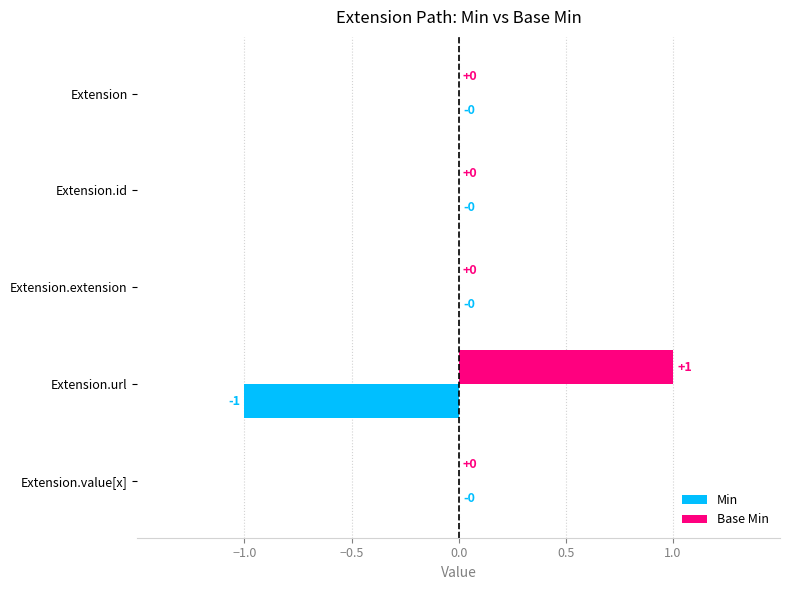

Which series has the largest total across all categories?

Base Min